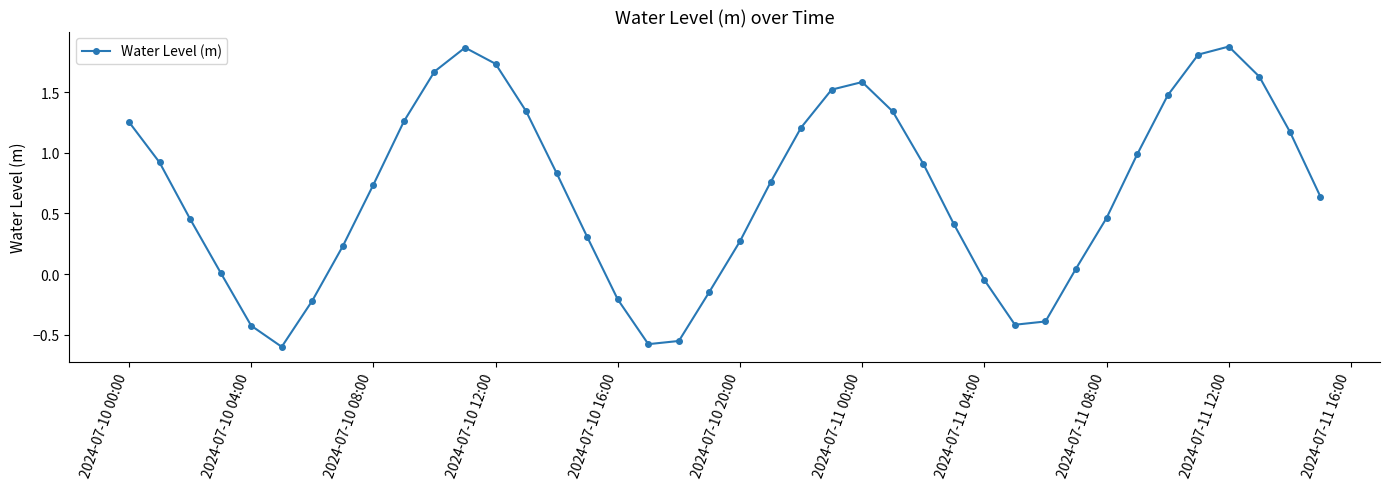

What is the value of the 30th point from the left?

-0.4